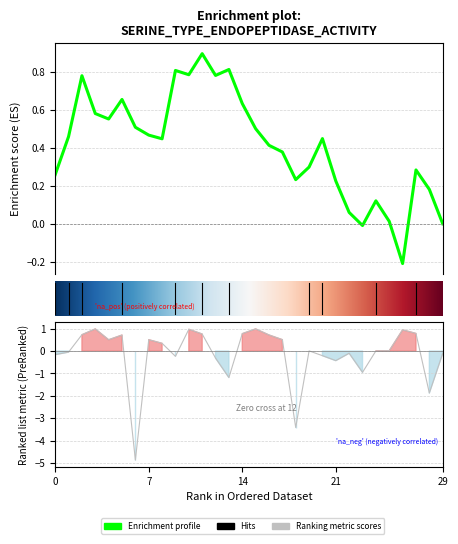

Is this an area chart (filled region under the line)?

No